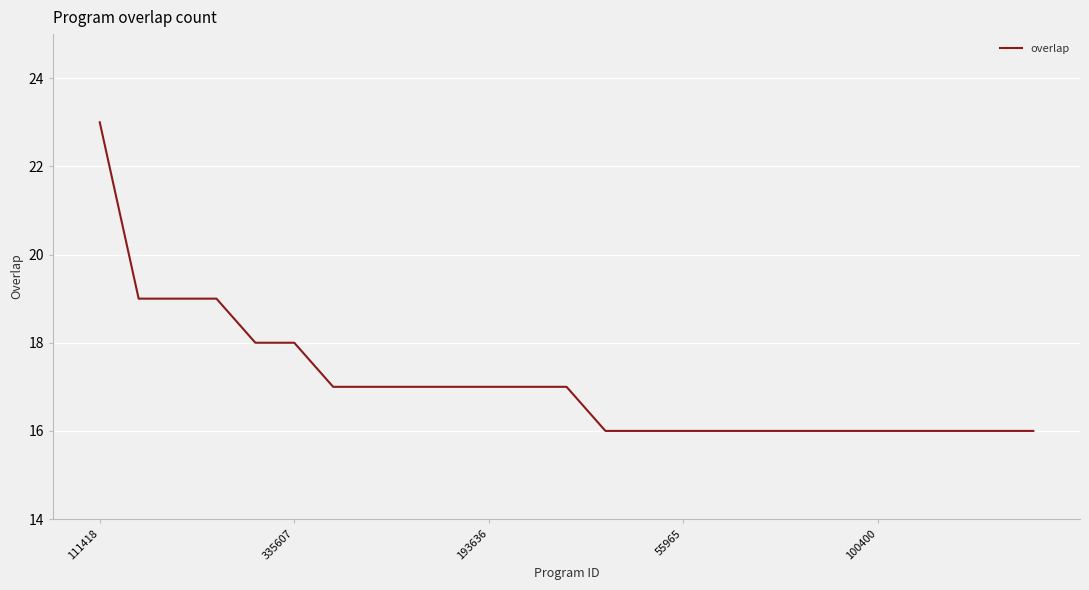

What is the difference between the maximum and minimum values?

7